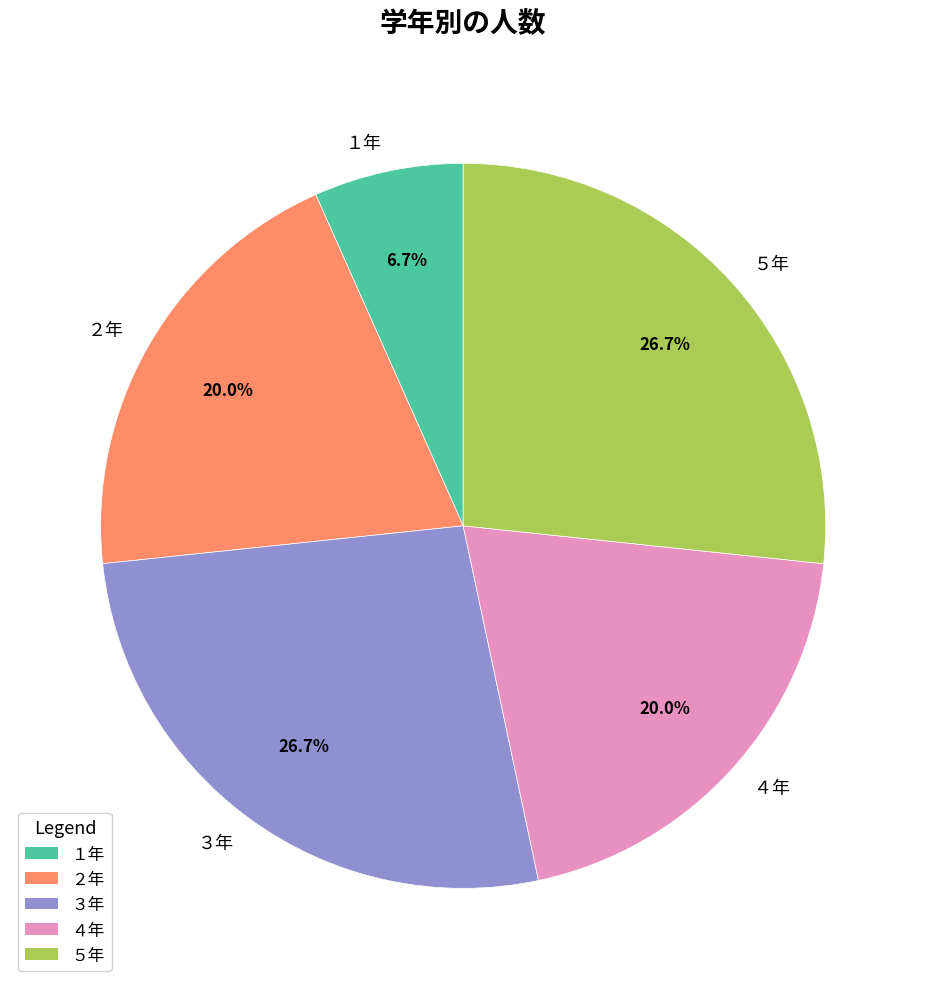

Which category has the smallest portion of the pie?

１年